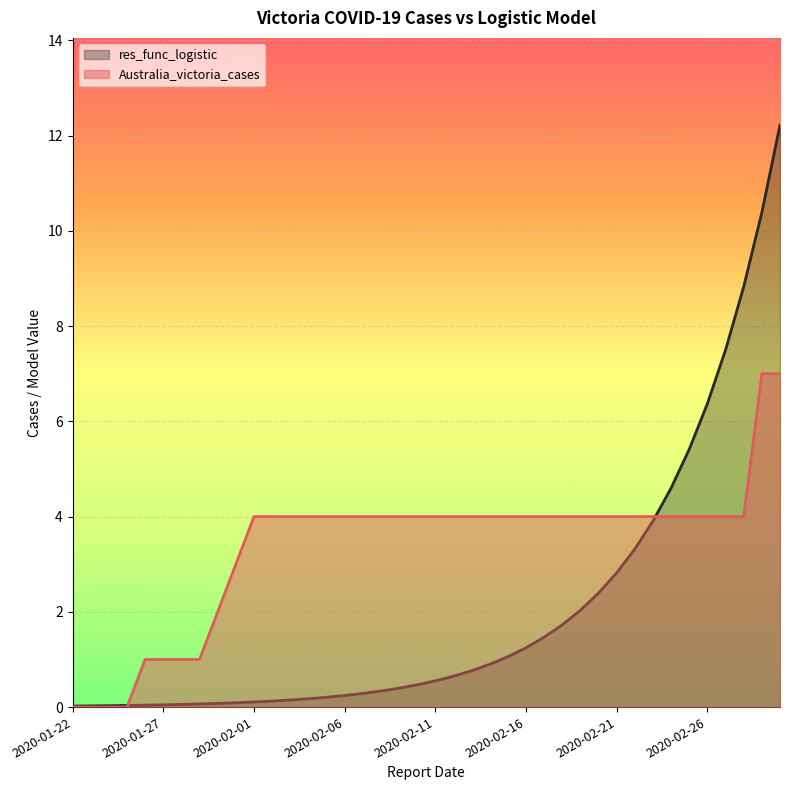

The Australia_victoria_cases series shows 1.0 at 2020-01-29. True or false?

True